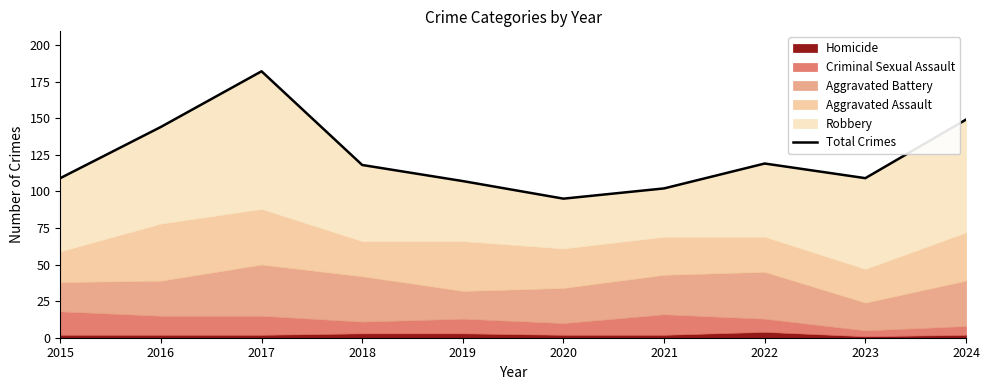

Rank the categories by value from lowest to highest.

2020, 2021, 2019, 2015, 2023, 2018, 2022, 2016, 2024, 2017